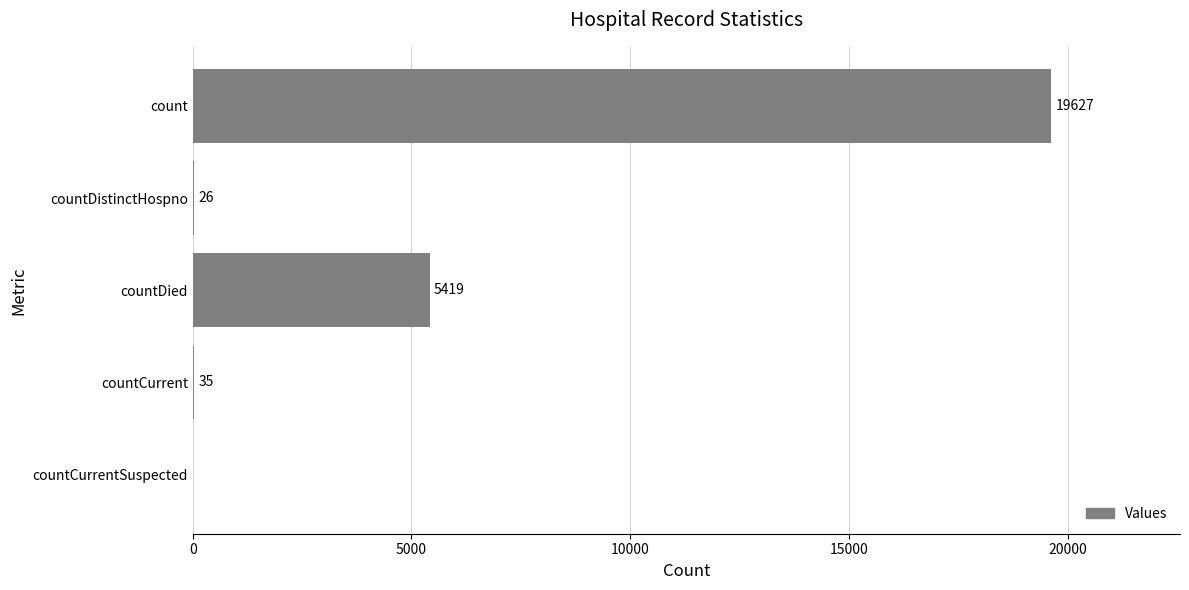

At which category does the chart reach its peak across all series?

count